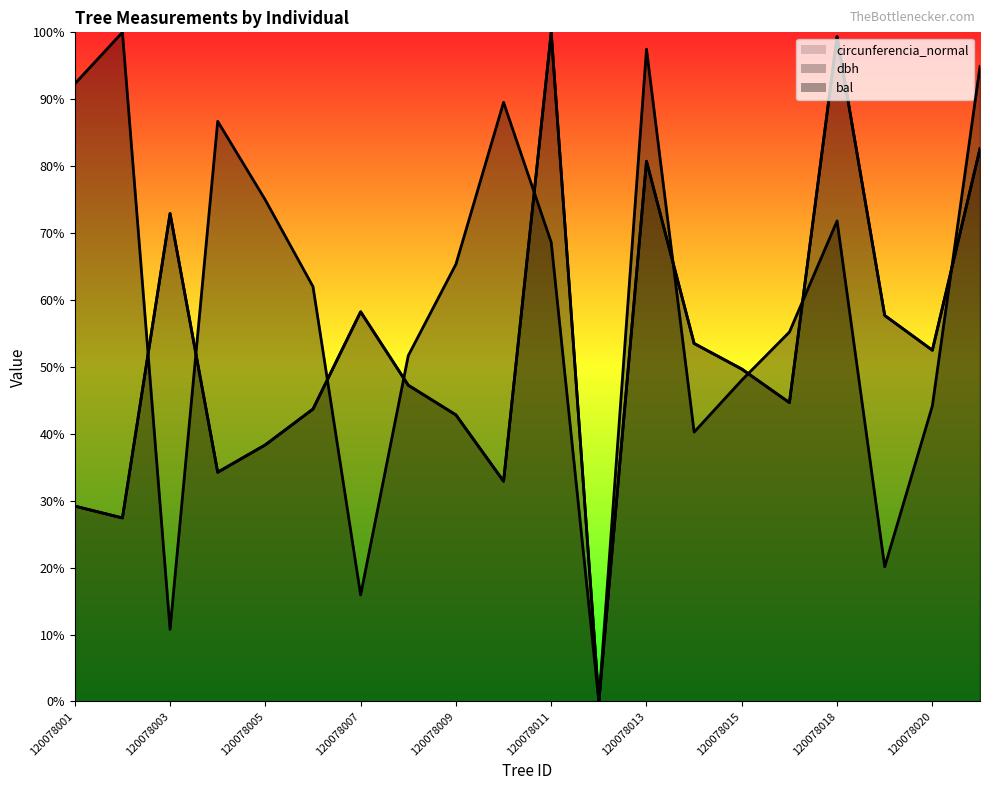

What is the value of the bal point at the 11th from the left?

68.6